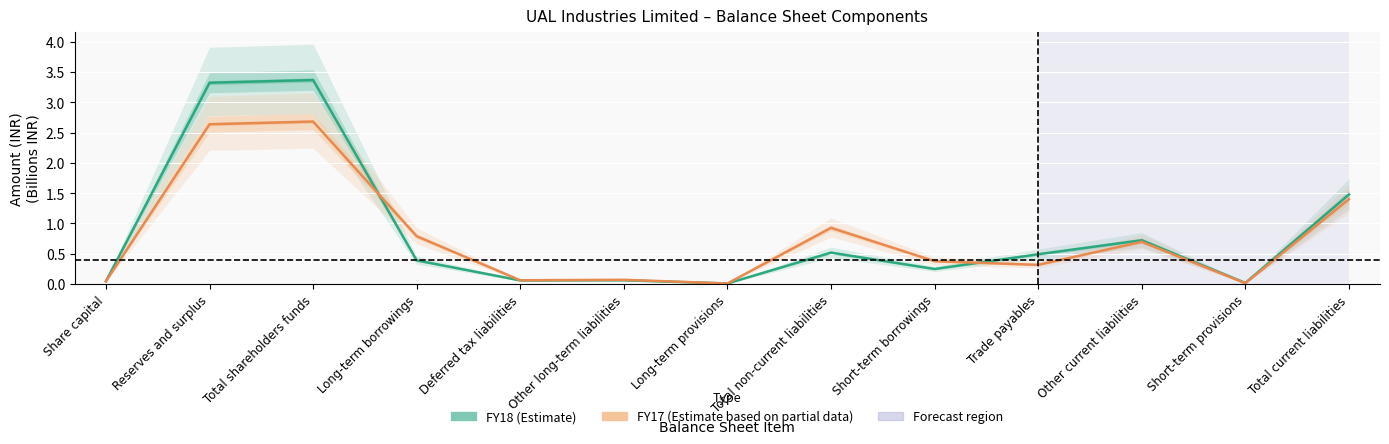

At which label is FY17 closest to 1?

Total non-current liabilities